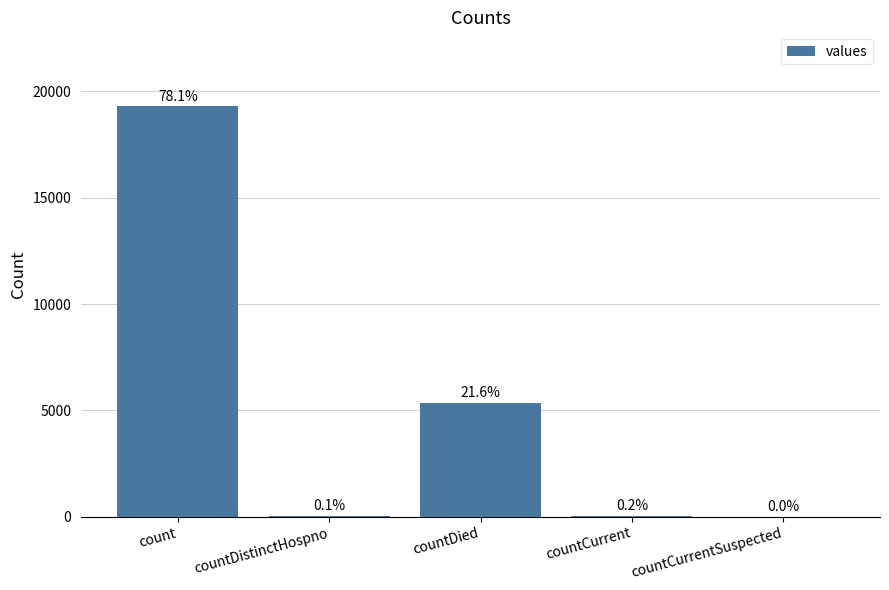

Are the bars horizontal?

No